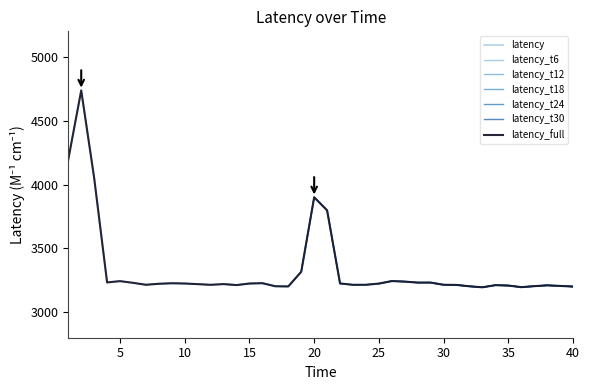

What is the sum of all values?

133405.4